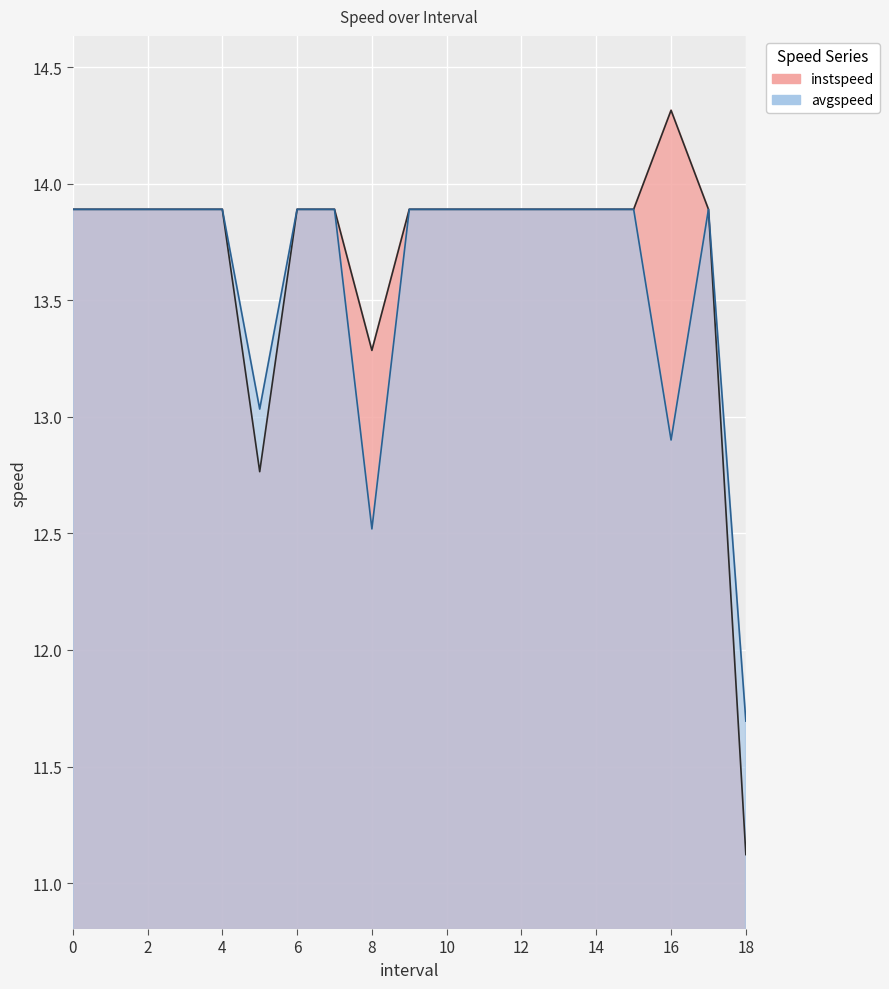

Count the number of data series in this chart.

2